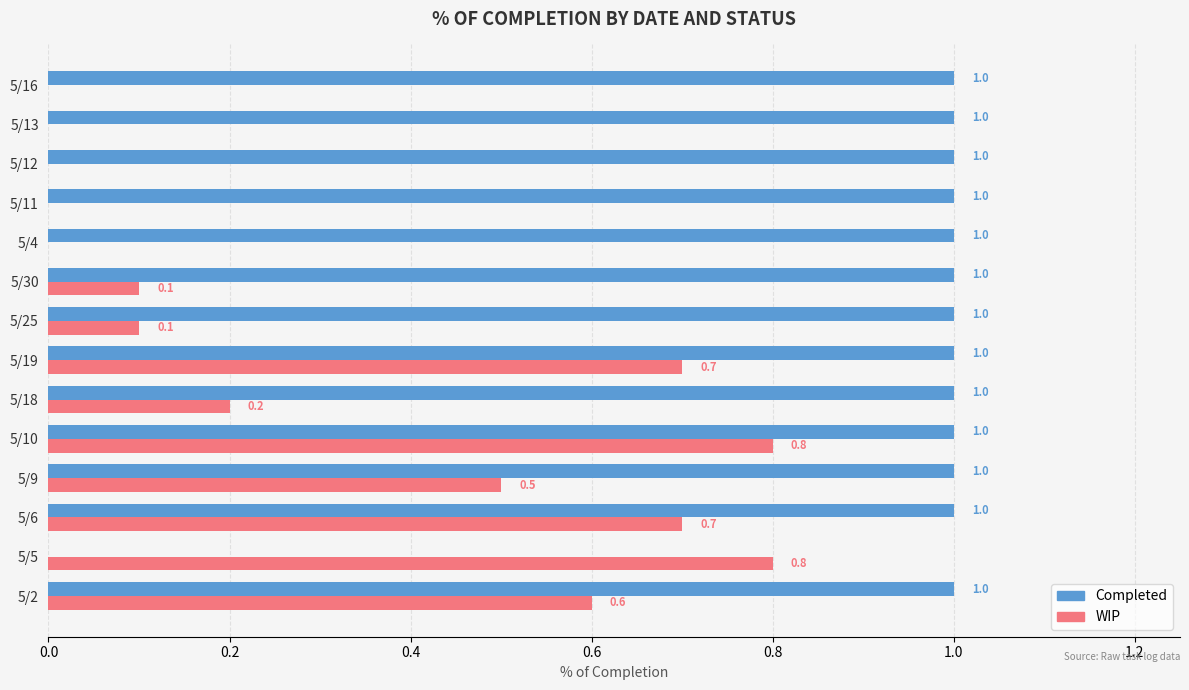

What is the total value across all series at 5/19?

1.7